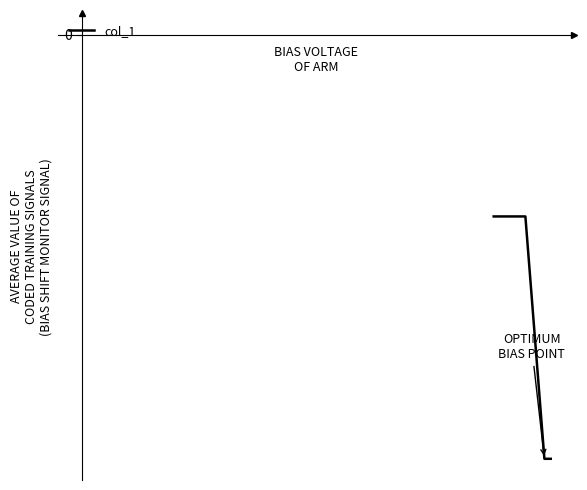

Reading right to left, list all the values displayed in this chart.

-10.5	-10.5	-4.5	-4.5	-4.5	-4.5	-4.5	-4.5